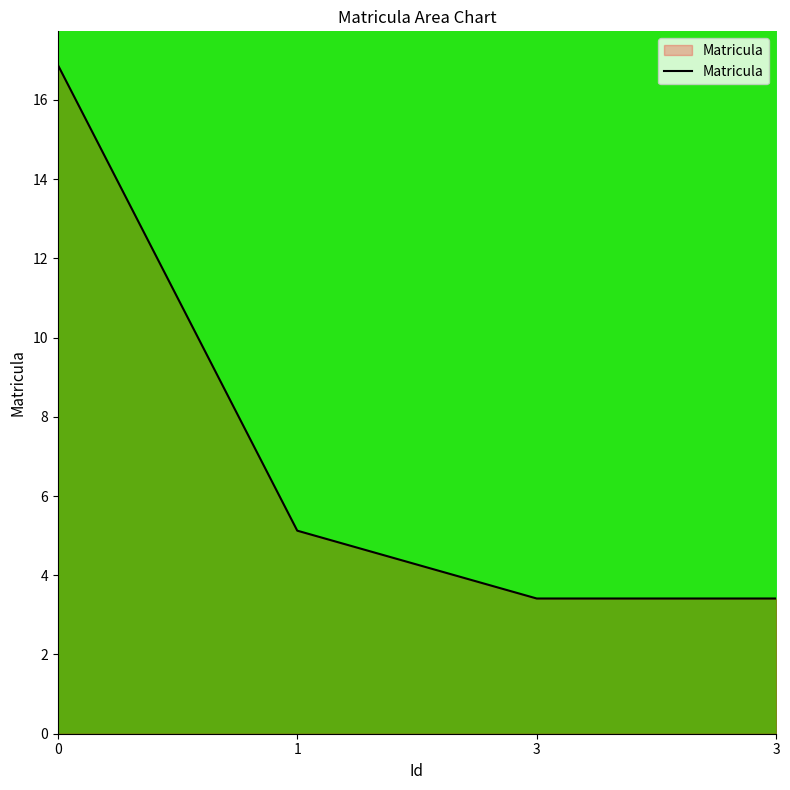

Does the chart have visible grid lines?

No